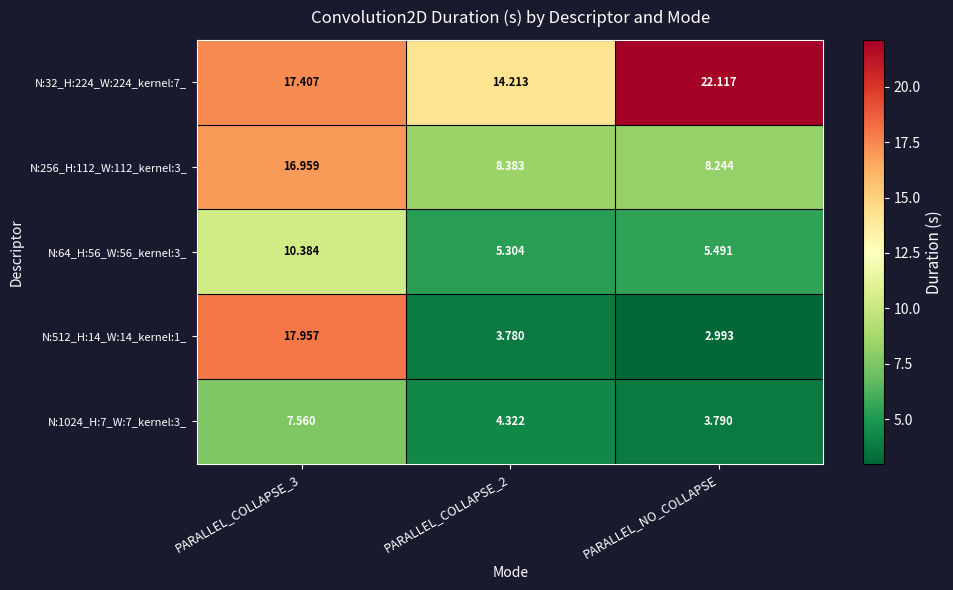

Which category has the highest value across all series?

PARALLEL_NO_COLLAPSE